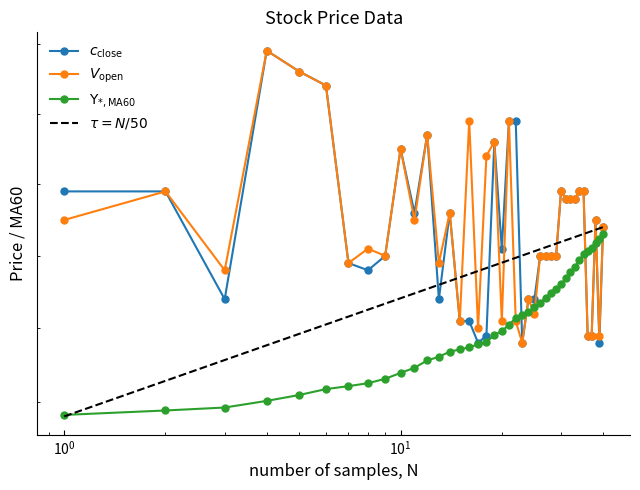

Count the number of data series in this chart.

3